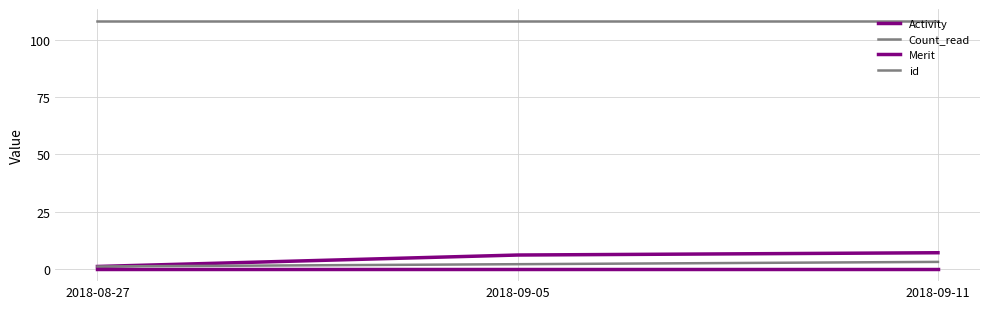

True or false: id has a value of 5 at 2018-09-11.

False